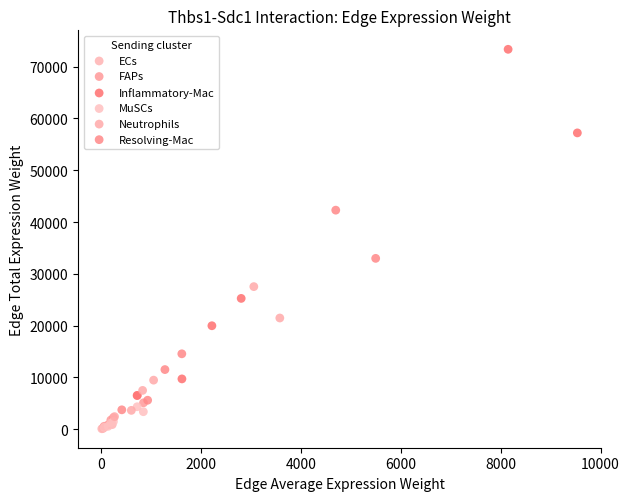

Which series has the largest Y range (max minus min)?

Inflammatory-Mac